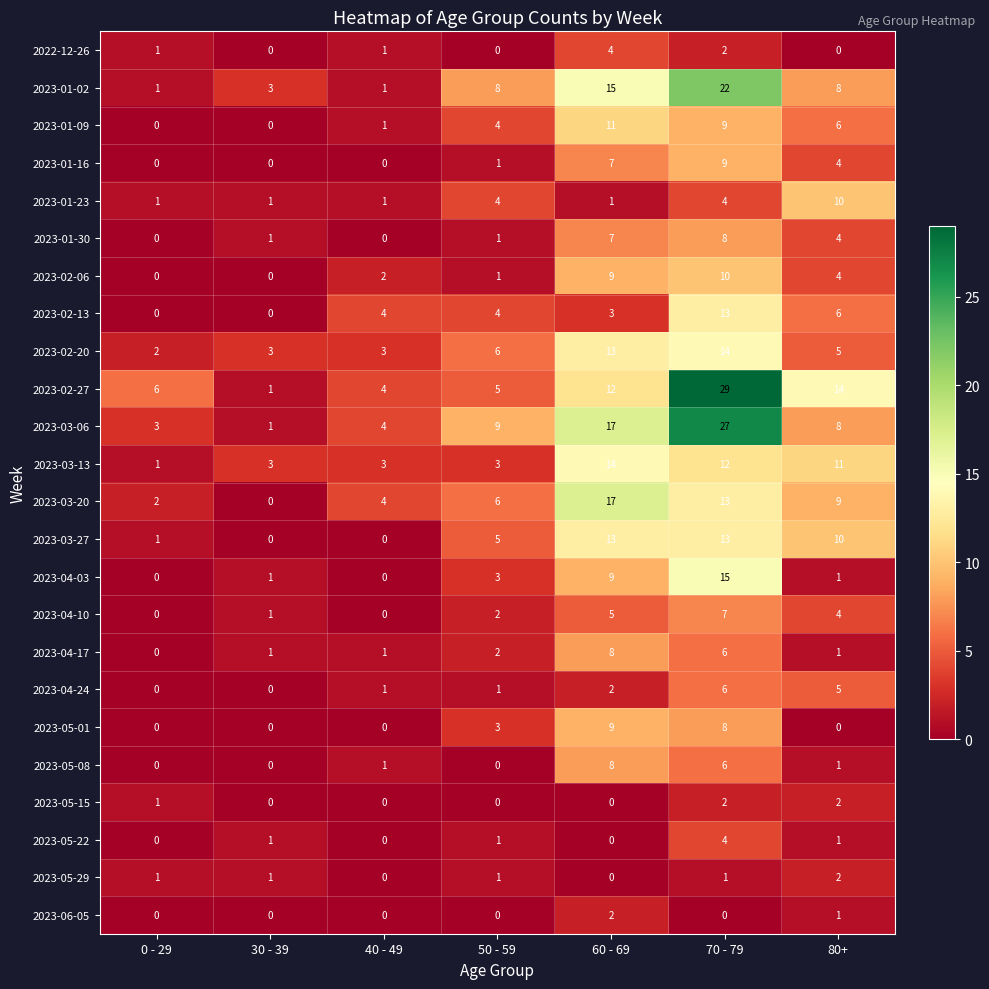

Count the number of data series in this chart.

24